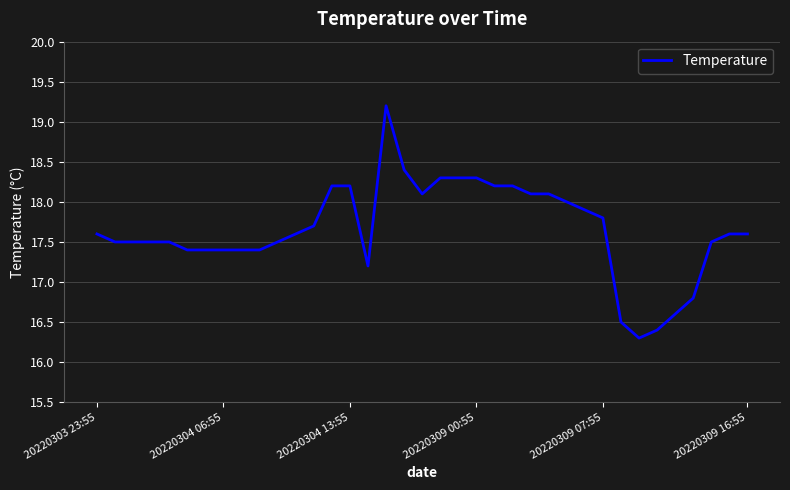

What is the difference between the maximum and minimum values?

2.9